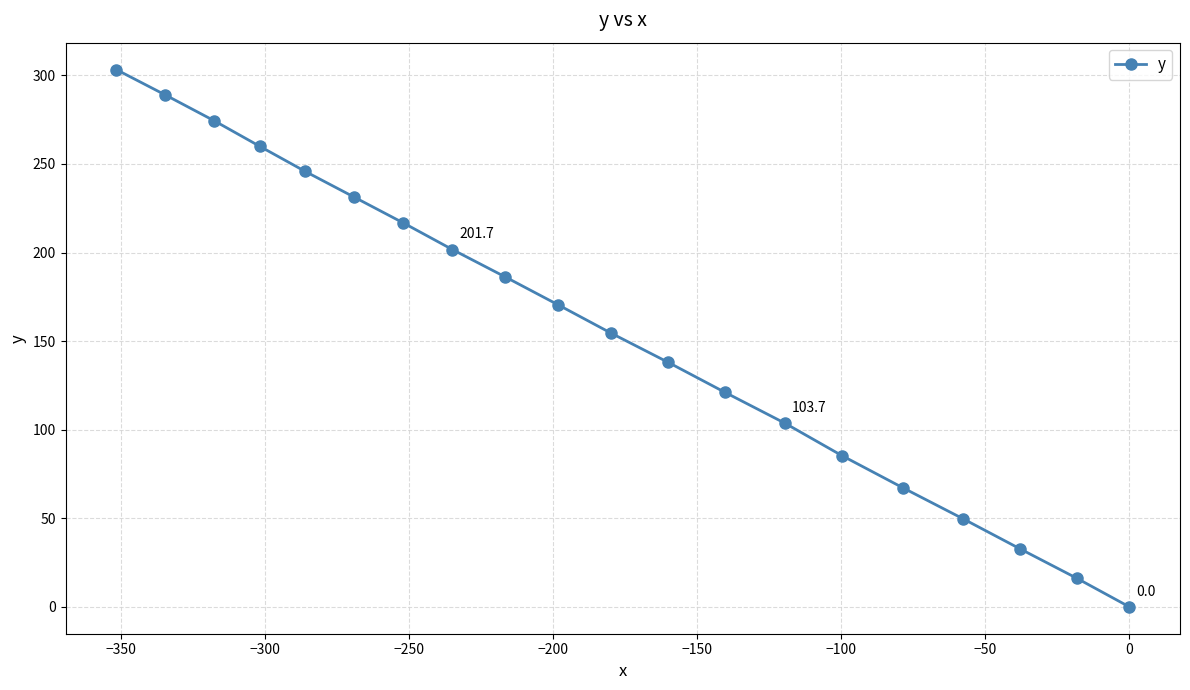

What is the average value?

157.4